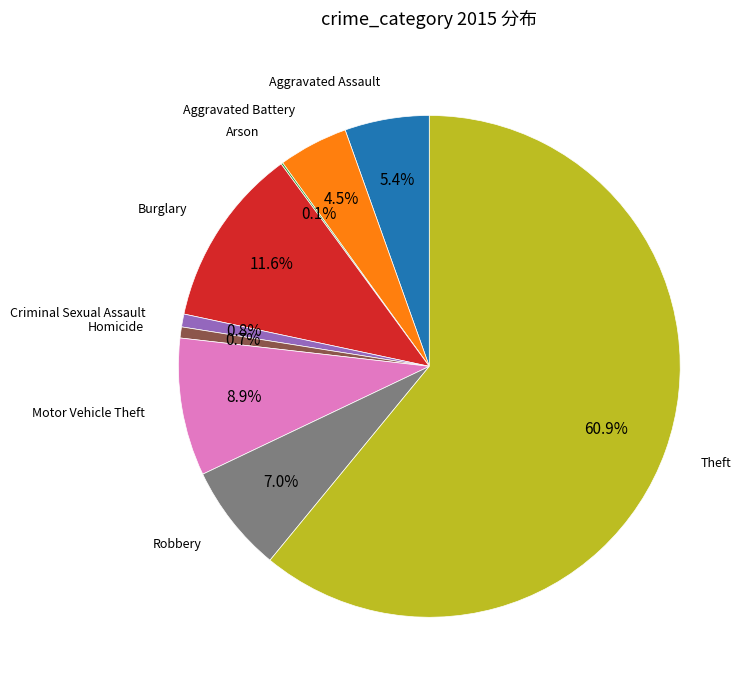

Is there any slice that represents more than half of the pie?

Yes